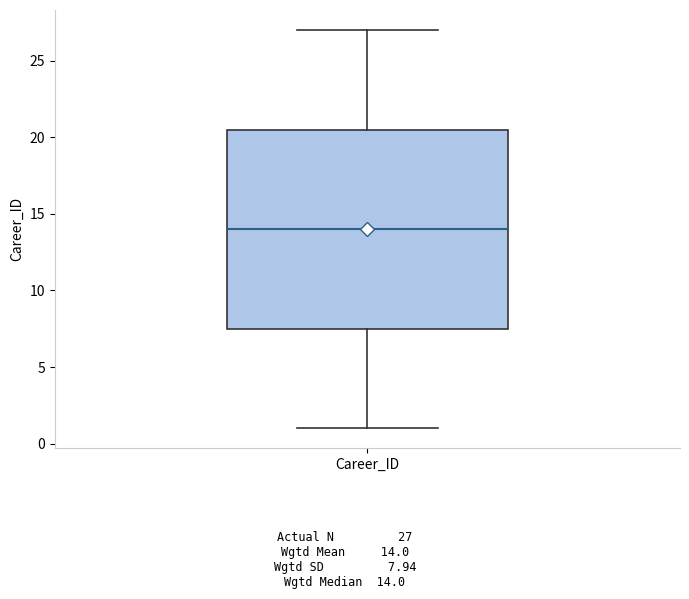

Read this box plot against the y-axis: the position of the median line, the range covered by the box, and the ends of both whiskers. The values are not printed on the chart, so give them approximately, as read against the axis.

median 14.0, box 7.5 to 20.5, whiskers 1.0 to 27.0